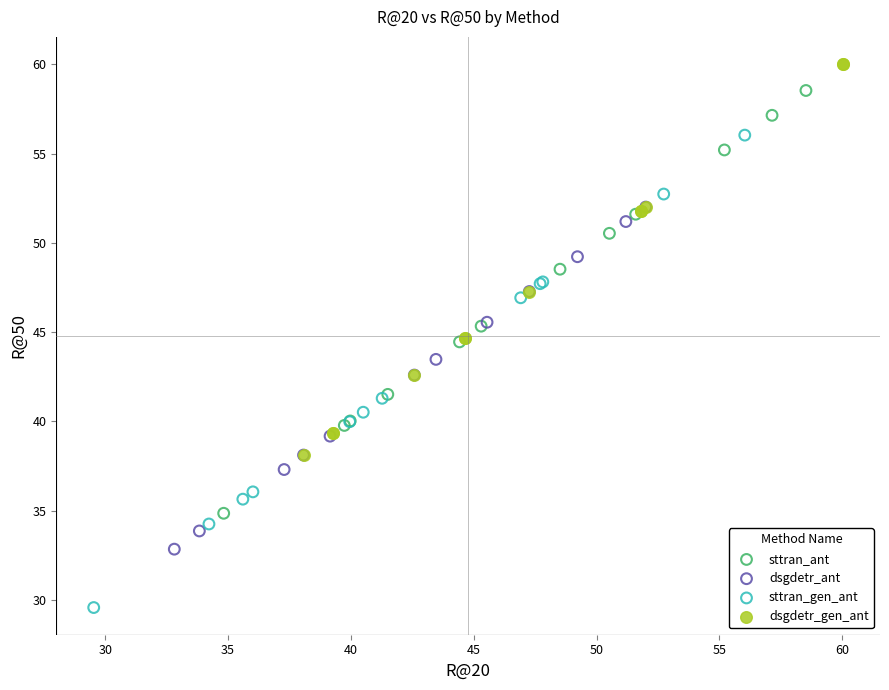

Which series contains the highest Y value?

dsgdetr_gen_ant